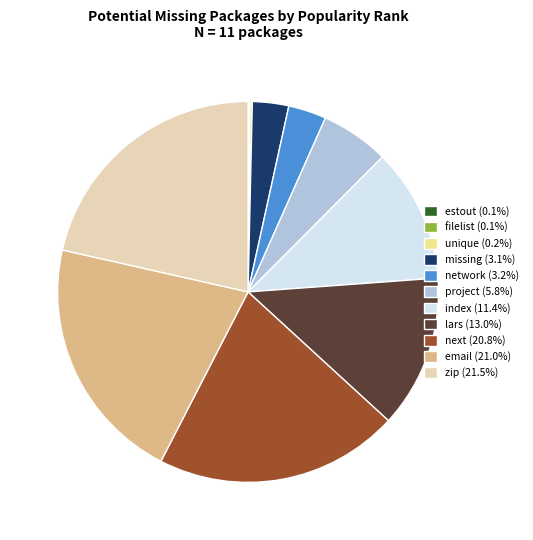

Does missing represent more than half of the total?

No